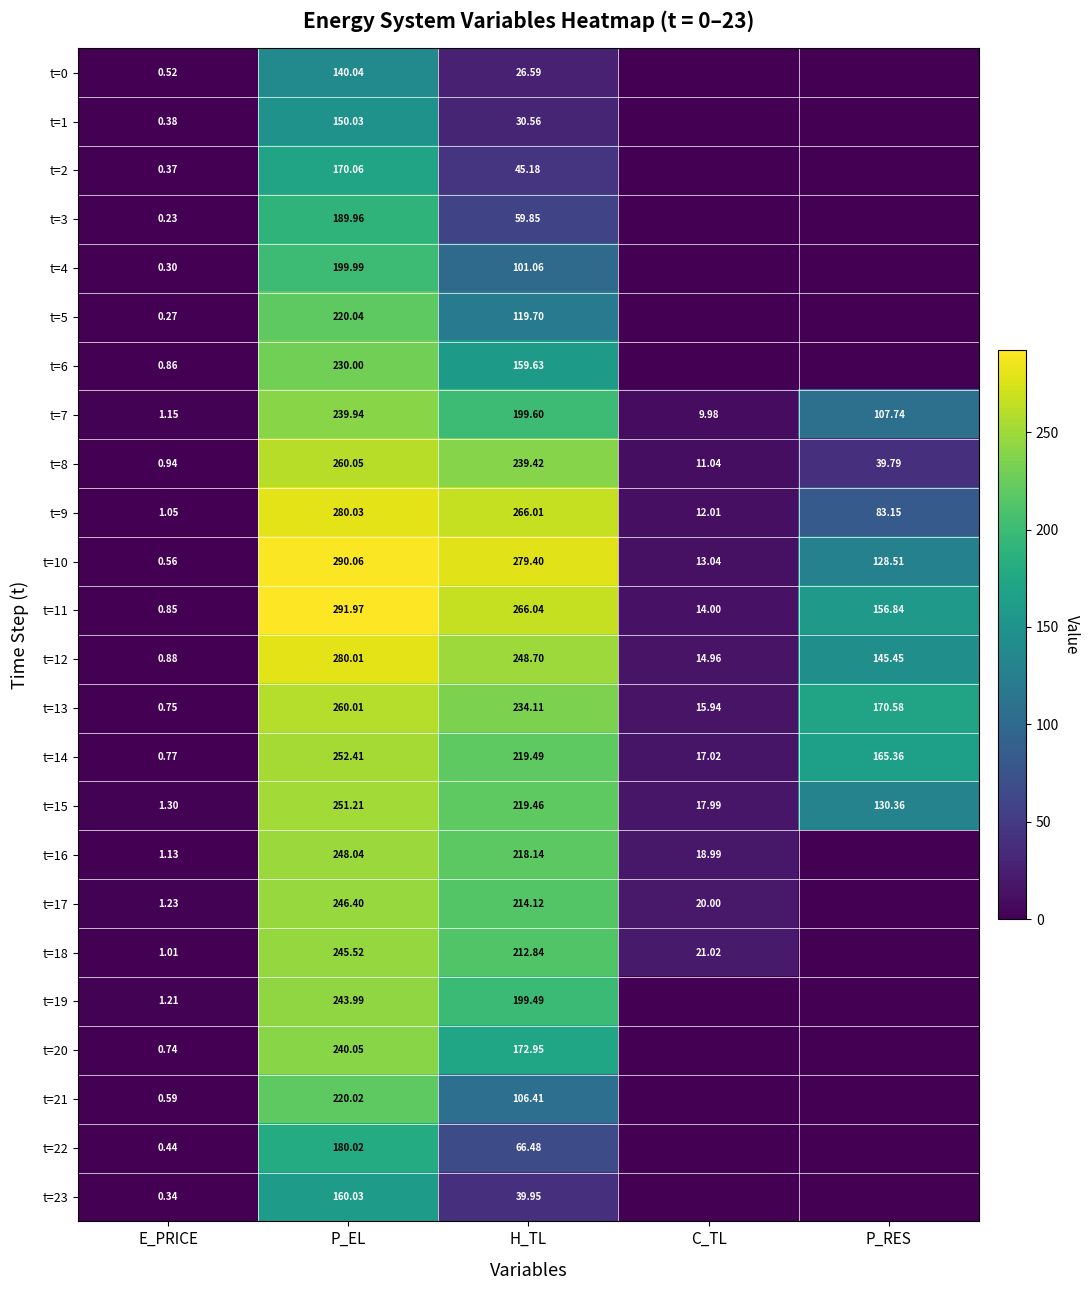

At which label is t=15 closest to 126?

P_RES